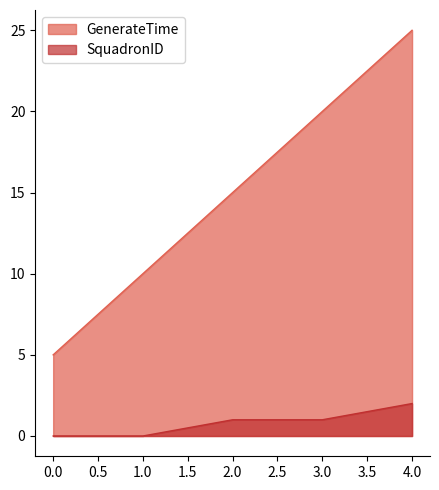

Rank the series at 0 from highest to lowest value.

GenerateTime, SquadronID